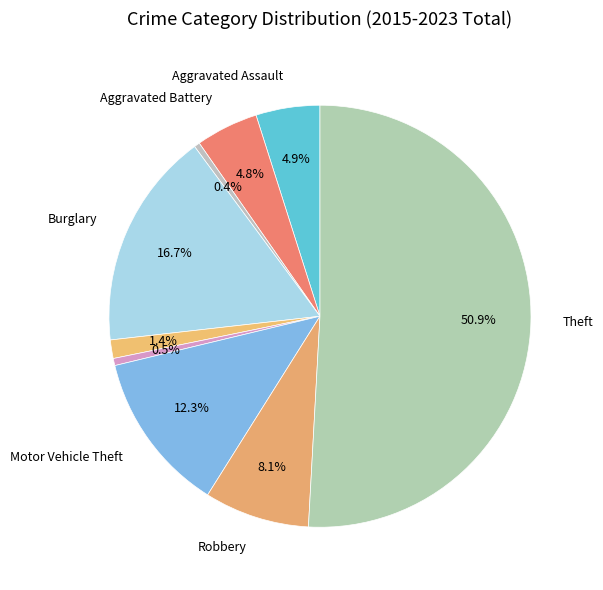

Count the number of slices in the pie.

9